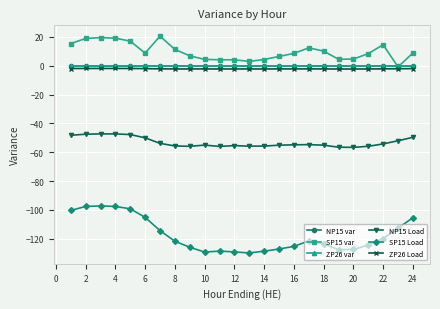

Is this an area chart (filled region under the line)?

No